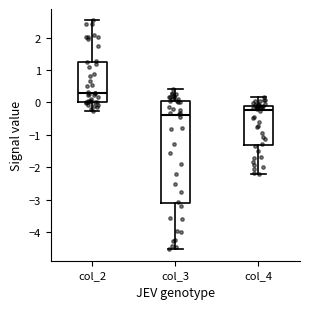

Reading left to right, transcribe this box plot: for each box, give where its median line is, the range the box spans, and where its two whiskers end, as read against the y-axis. The values are not printed on the chart, so give them approximately, as read against the axis.

col_2: median 0.3, box 0.0 to 1.3, whiskers -0.3 to 2.5
col_3: median -0.4, box -3.1 to 0.0, whiskers -4.5 to 0.4
col_4: median -0.2, box -1.3 to -0.1, whiskers -2.2 to 0.2